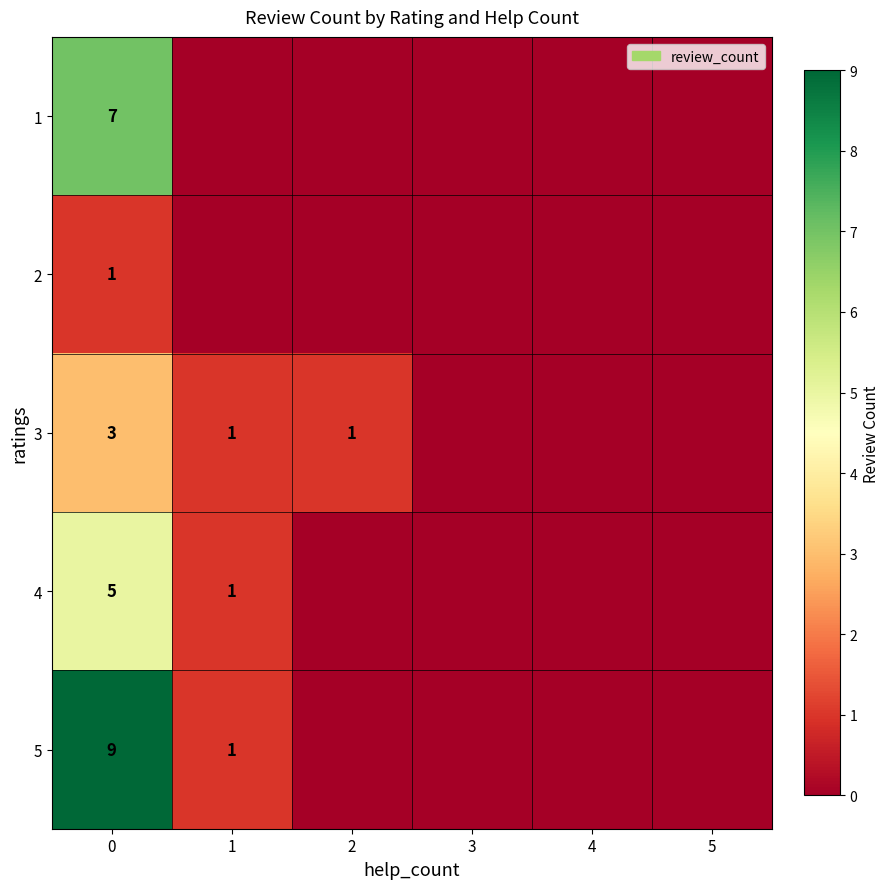

What is the difference between the maximum and minimum values in the row_4 series?

9